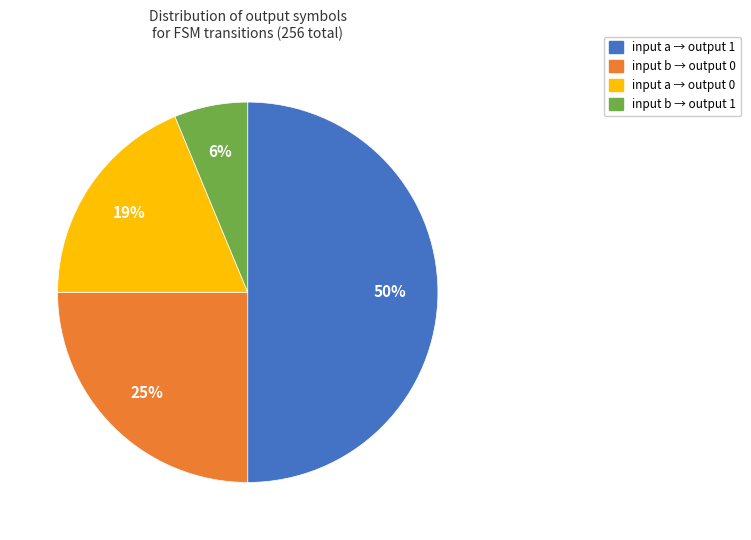

Is the sum of input b → output 1 and input b → output 0 greater than half?

No